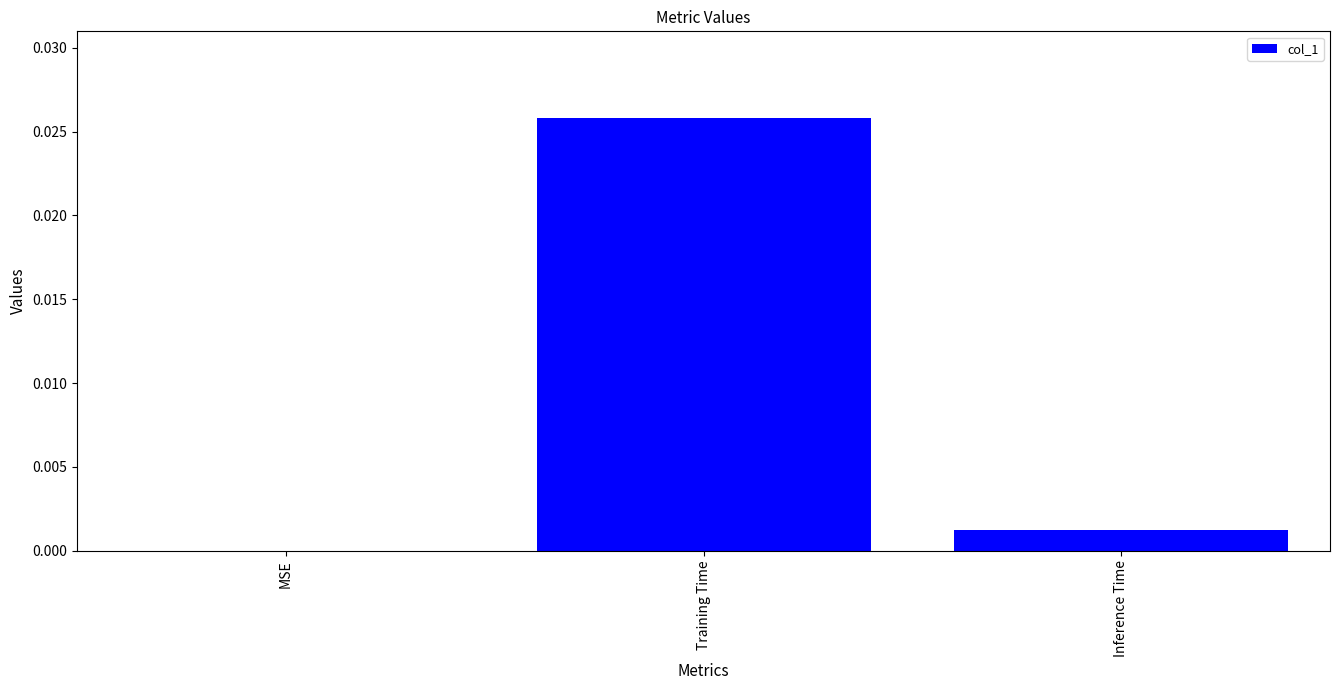

Which category has the highest value across all series?

Training Time